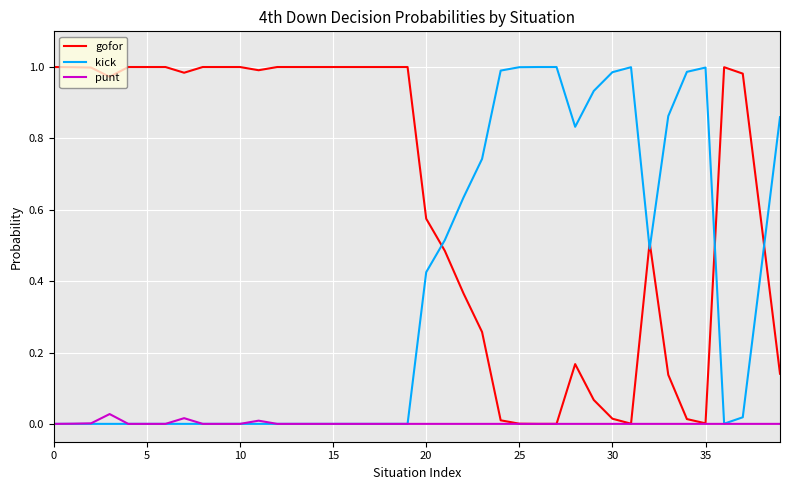

List the series in order of their overall mean, lowest first.

punt, kick, gofor